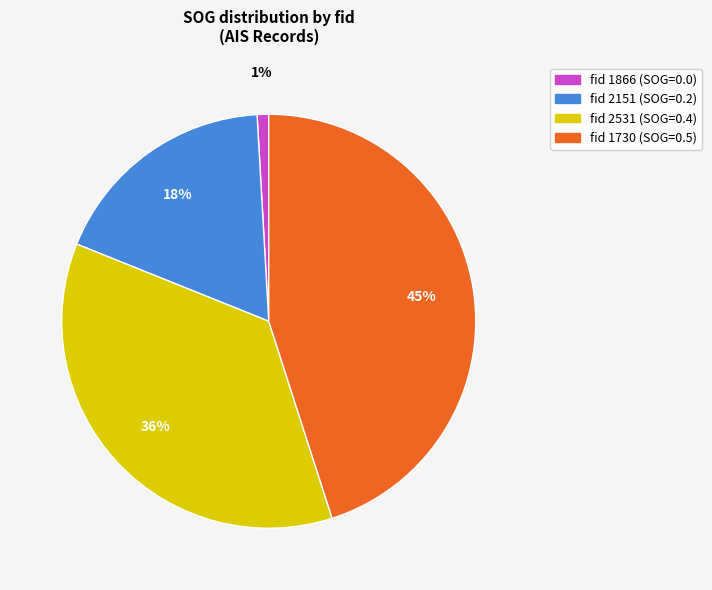

Is there a majority slice in this chart?

No